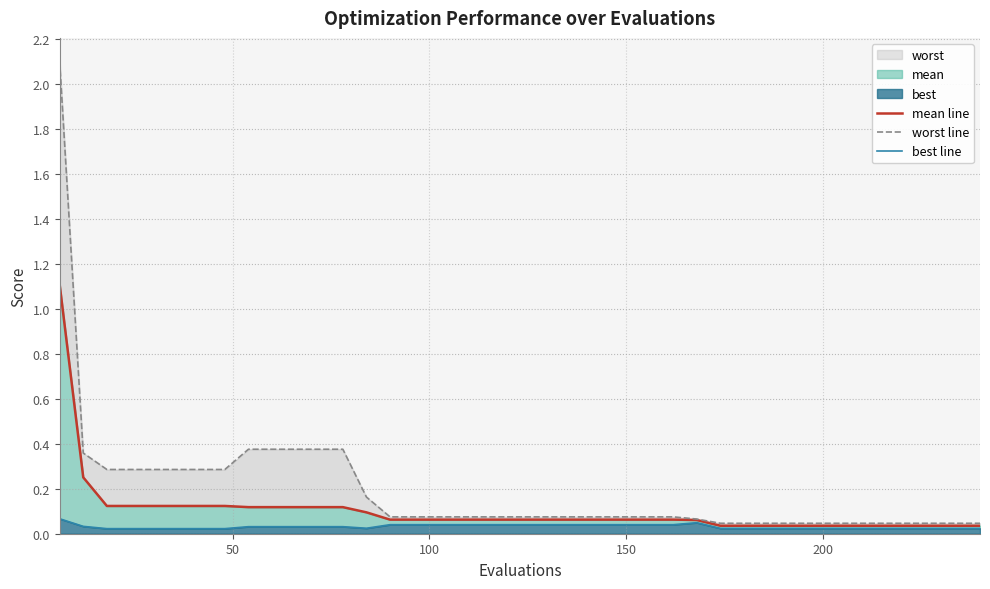

Reading left to right, extract all data points from this chart.

mean line: 1.1	0.3	0.1	0.1	0.1	0.1	0.1	0.1	0.1	0.1	0.1	0.1	0.1	0.1	0.1	0.1	0.1	0.1	0.1	0.1	0.1	0.1	0.1	0.1	0.1	0.1	0.1	0.1	0.0	0.0	0.0	0.0	0.0	0.0	0.0	0.0	0.0	0.0	0.0	0.0
worst line: 2.1	0.4	0.3	0.3	0.3	0.3	0.3	0.3	0.4	0.4	0.4	0.4	0.4	0.2	0.1	0.1	0.1	0.1	0.1	0.1	0.1	0.1	0.1	0.1	0.1	0.1	0.1	0.1	0.0	0.0	0.0	0.0	0.0	0.0	0.0	0.0	0.0	0.0	0.0	0.0
best line: 0.1	0.0	0.0	0.0	0.0	0.0	0.0	0.0	0.0	0.0	0.0	0.0	0.0	0.0	0.0	0.0	0.0	0.0	0.0	0.0	0.0	0.0	0.0	0.0	0.0	0.0	0.0	0.0	0.0	0.0	0.0	0.0	0.0	0.0	0.0	0.0	0.0	0.0	0.0	0.0